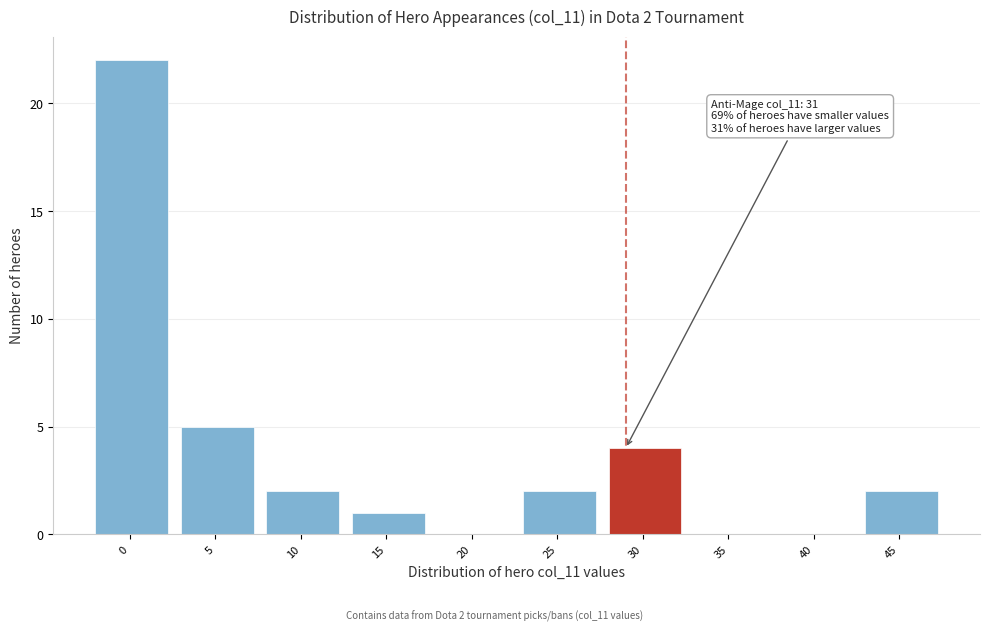

Reading left to right, transcribe all the data shown in this chart.

0=22	5=5	10=2	15=1	20=0	25=2	30=4	35=0	40=0	45=2